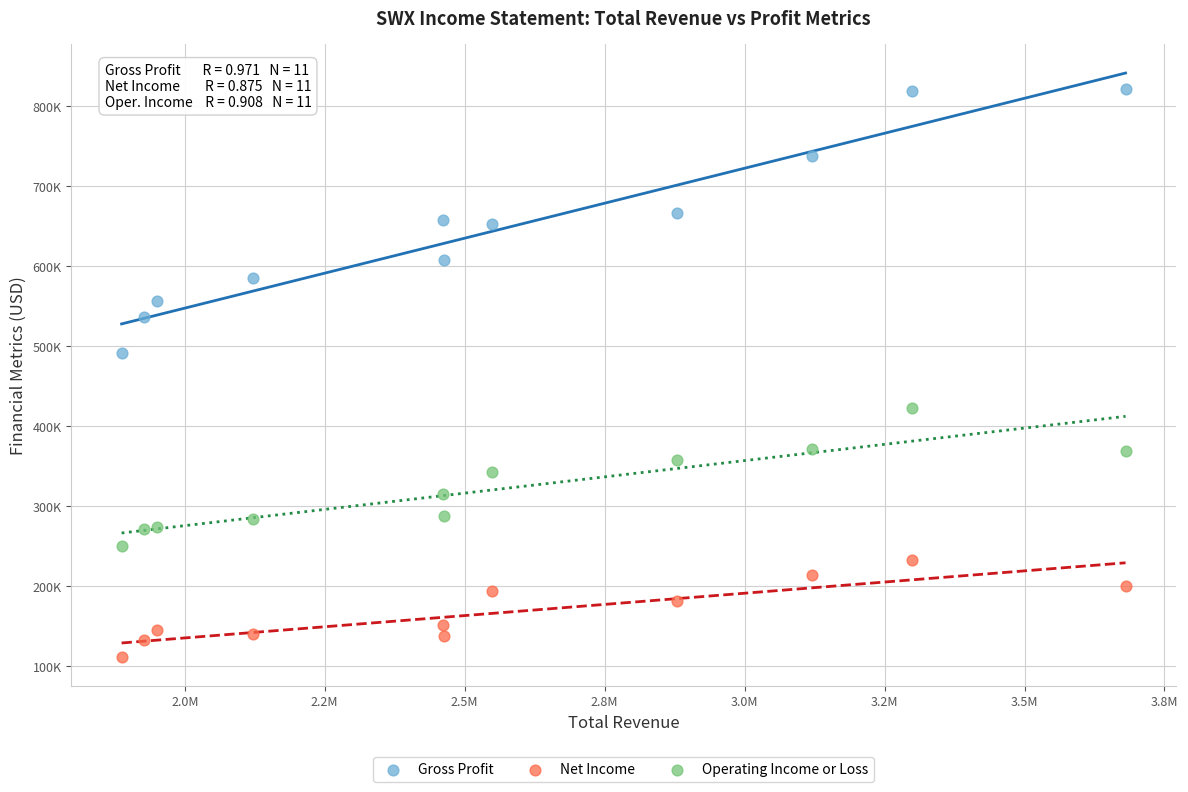

What are all the series names shown in the legend?

Gross Profit, Net Income, Operating Income or Loss